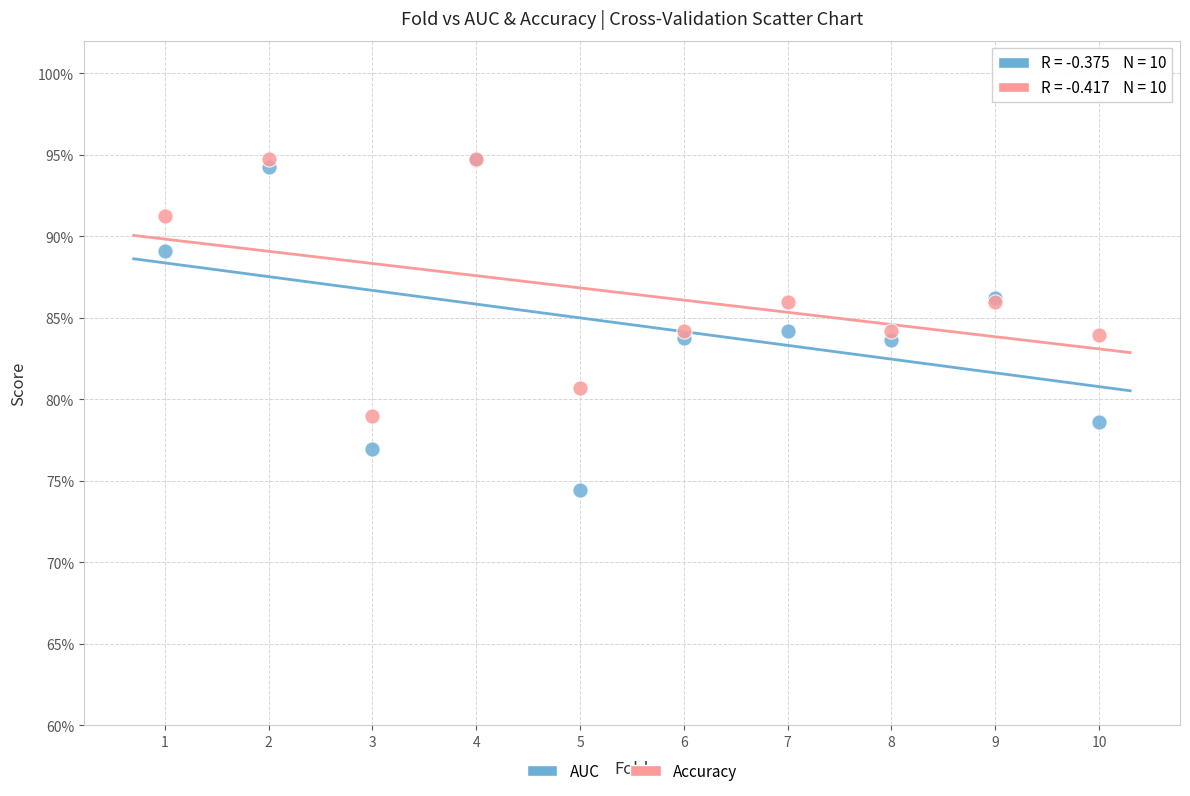

Which series reaches the minimum Y coordinate?

AUC